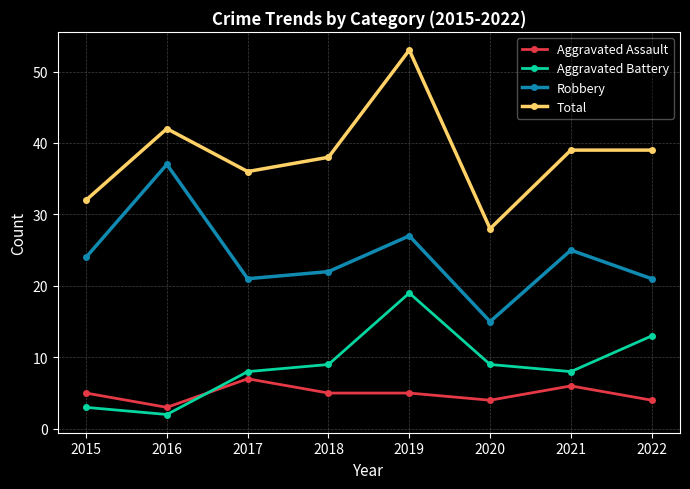

Where do Aggravated Battery and Aggravated Assault first cross each other?

2016 and 2017